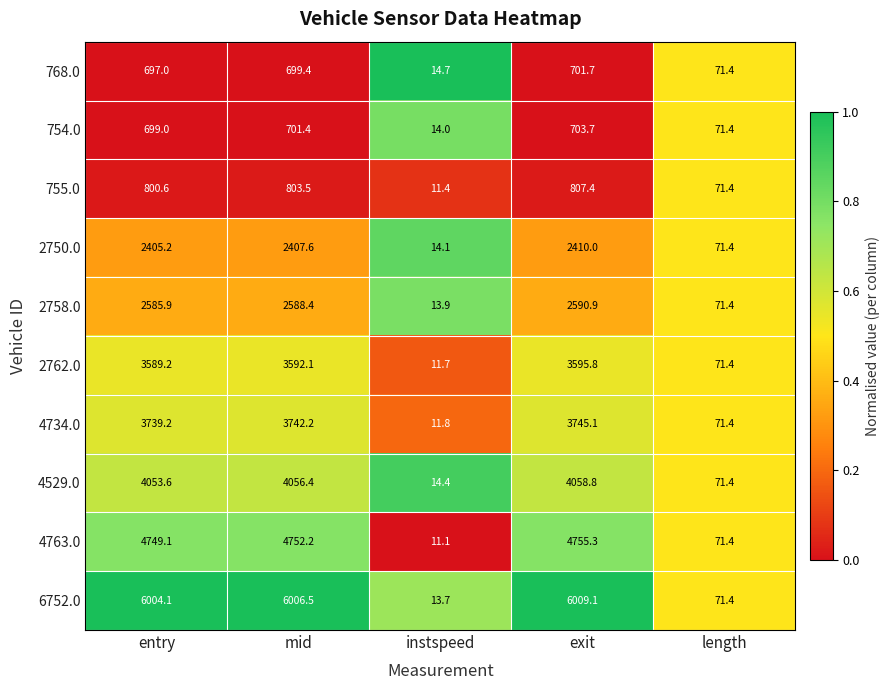

True or false: 2758.0 has a value of 2585.9 at entry.

True